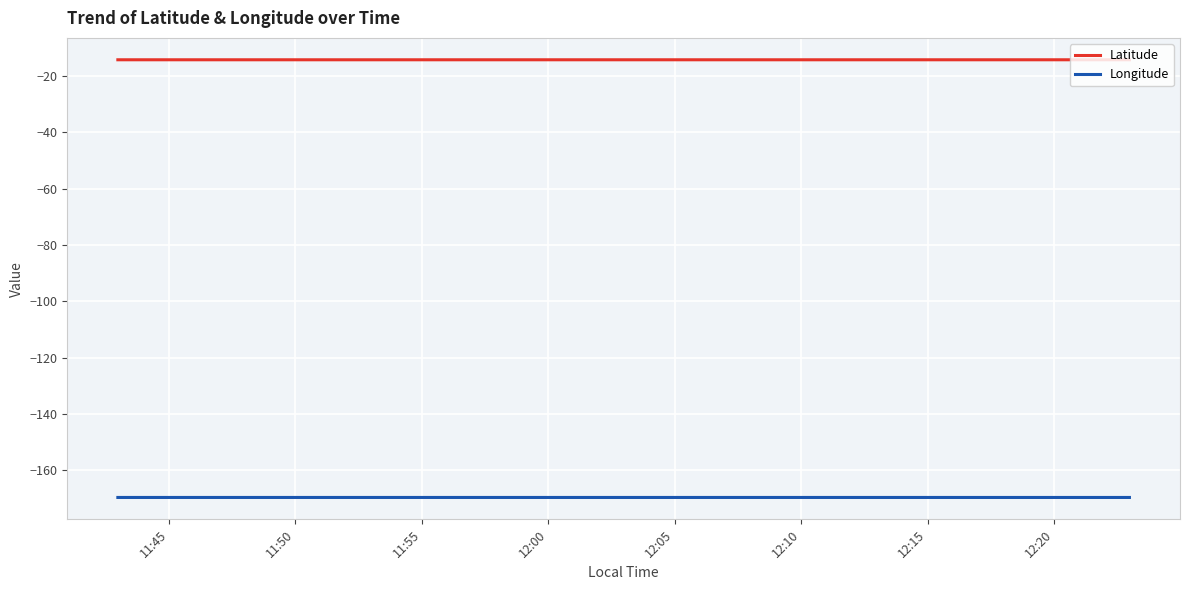

What is the minimum value for Latitude?

-14.2